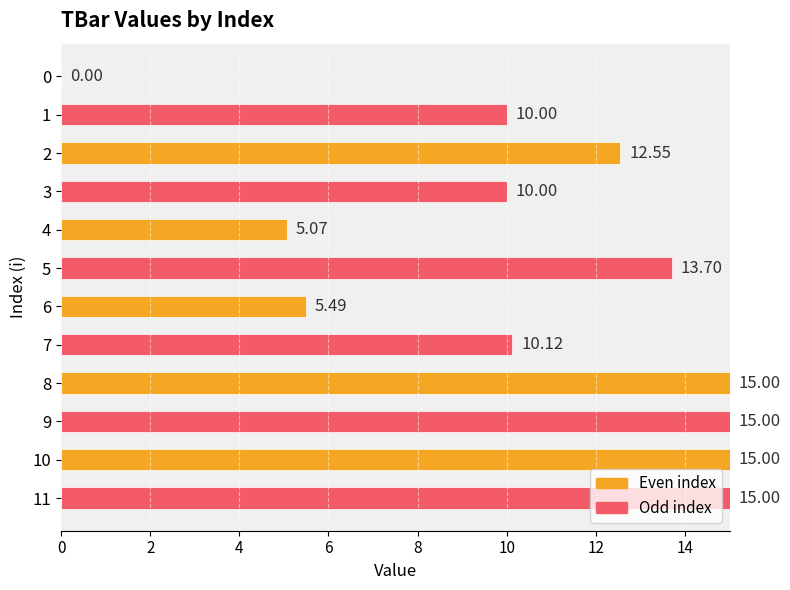

What is the change in value from 6 to 8?

+9.5